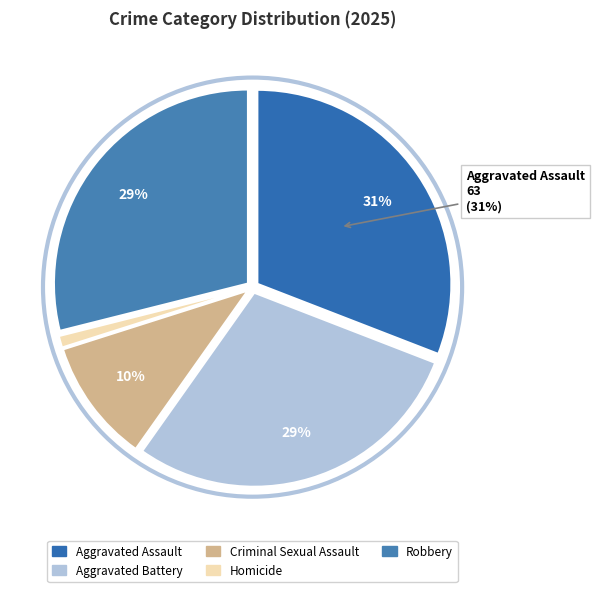

To the nearest percent, what portion does Aggravated Battery represent?

29%